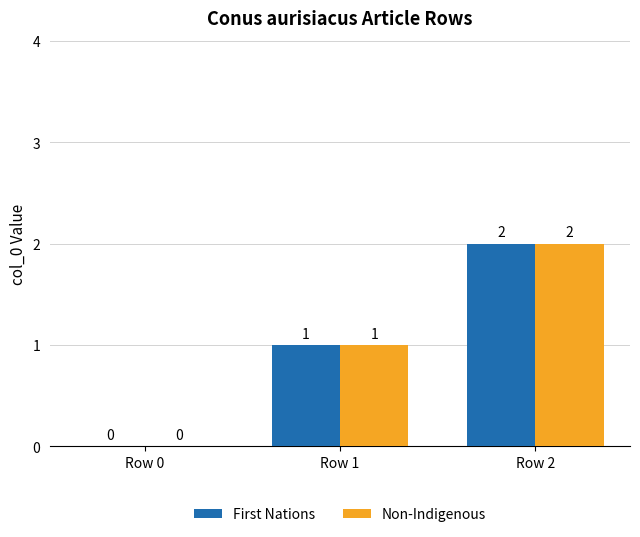

The value of First Nations at Row 0 is 0. True or false?

True